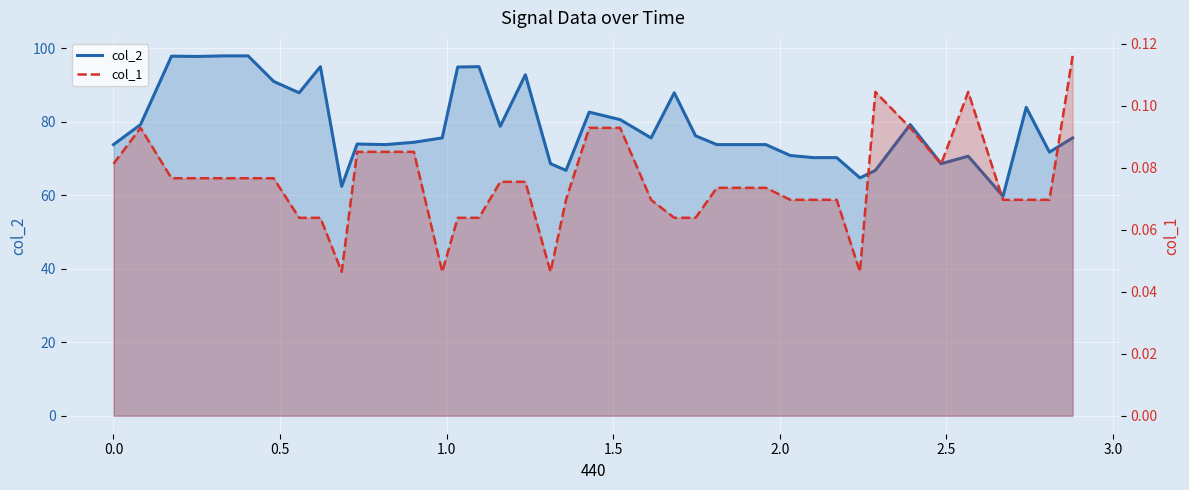

What are all the series names shown in the legend?

col_2, col_1